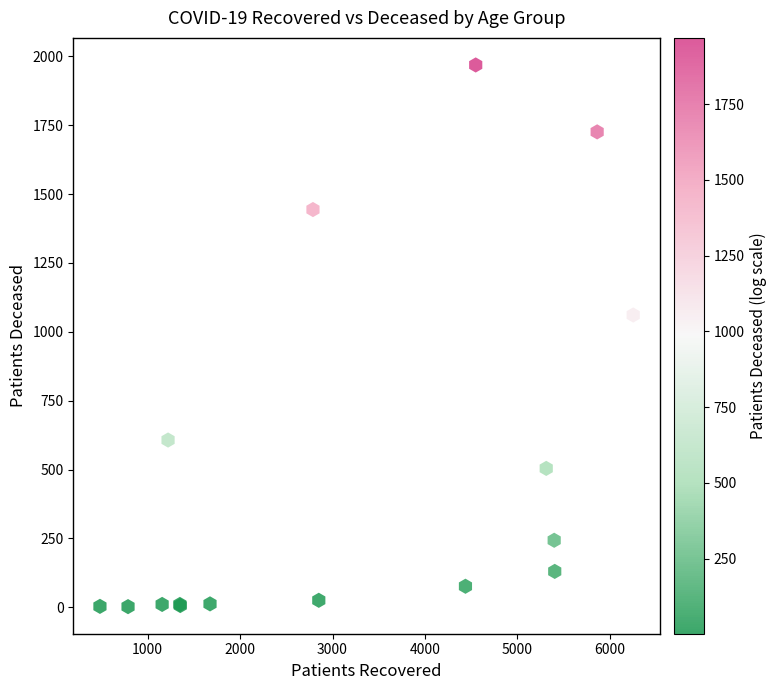

What Y value in the scatter plot is closest to 985?

1061